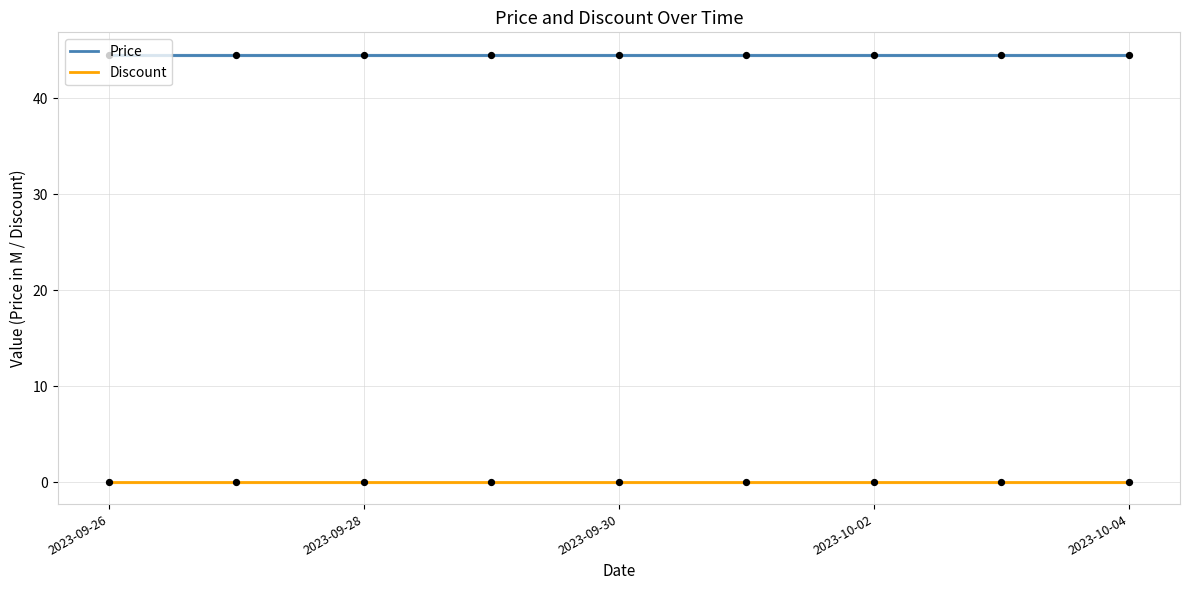

What are all the series names shown in the legend?

Price, Discount